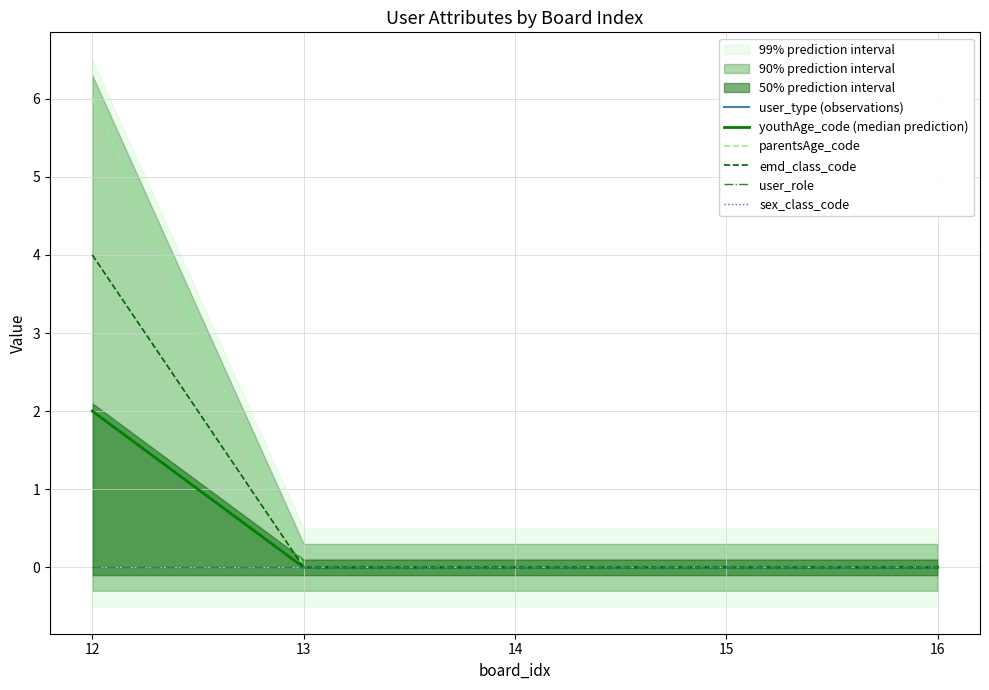

Rank the categories by emd_class_code value from lowest to highest.

13, 14, 15, 16, 12